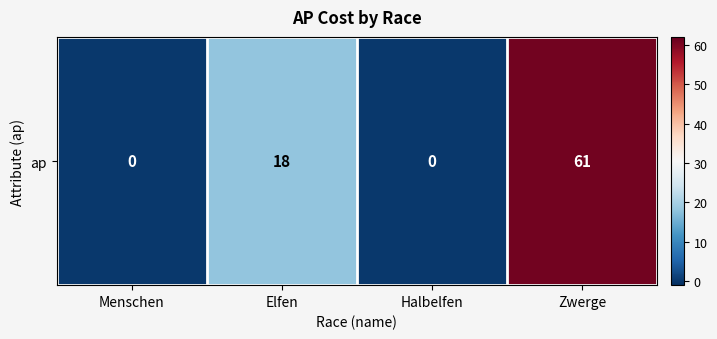

What value does the data have at Elfen?

18